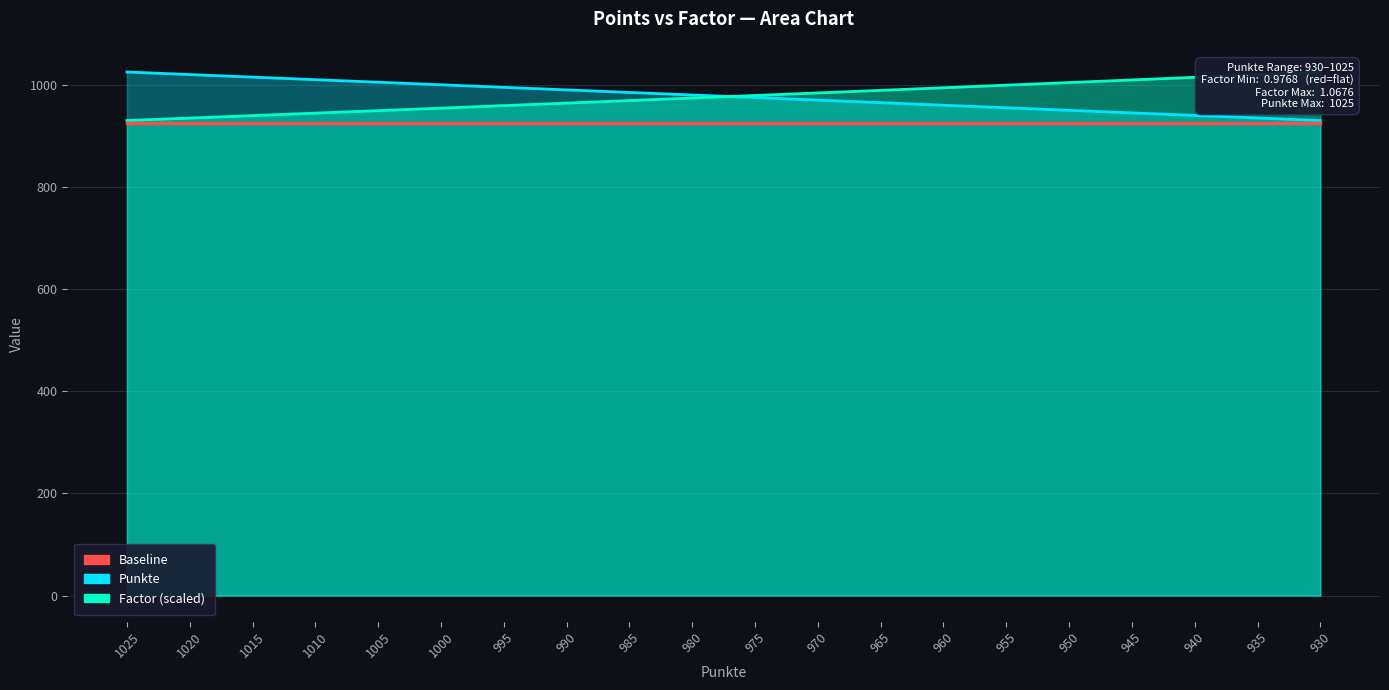

True or false: Factor has a value of 612.9 at 960.

False